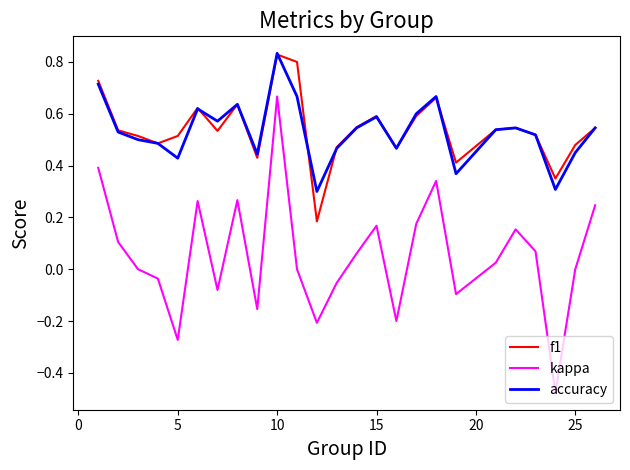

Which series has the largest range (max minus min)?

kappa